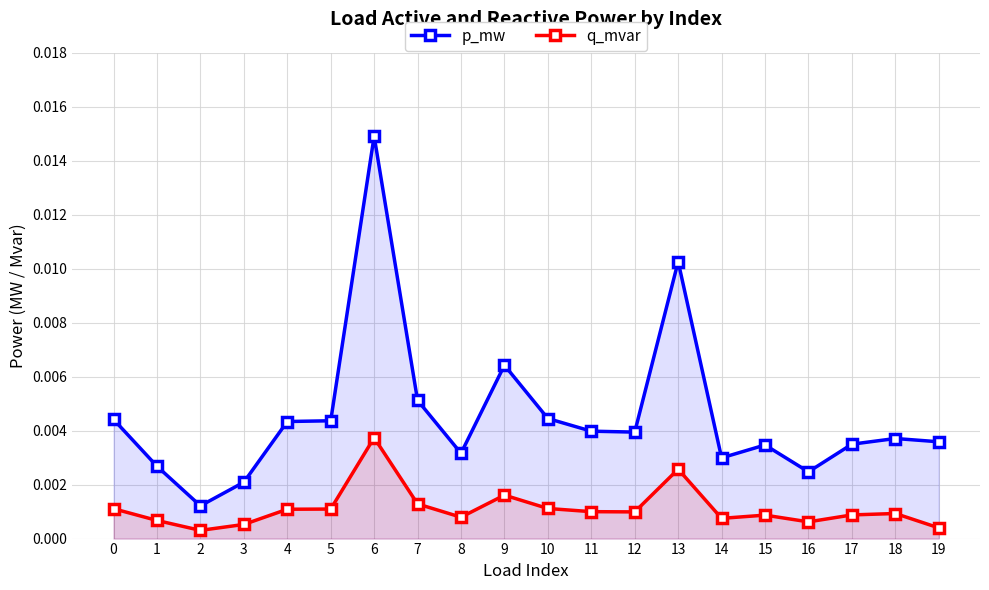

List the labels in order of p_mw value, largest first.

6, 13, 9, 7, 10, 0, 5, 4, 11, 12, 18, 19, 17, 15, 8, 14, 1, 16, 3, 2